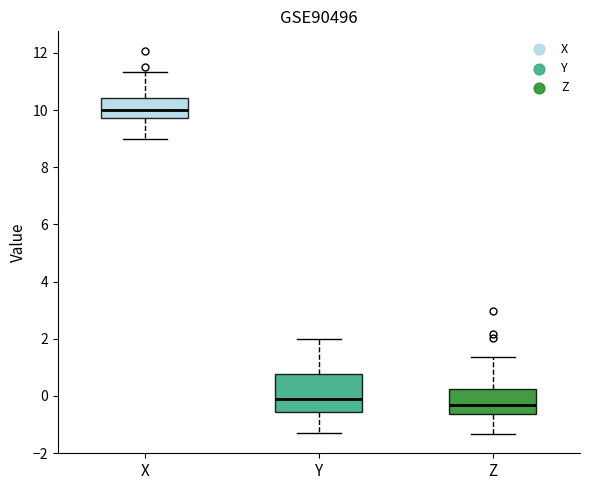

Comparing the boxes themselves (not the whiskers), which one is the tallest?

Y